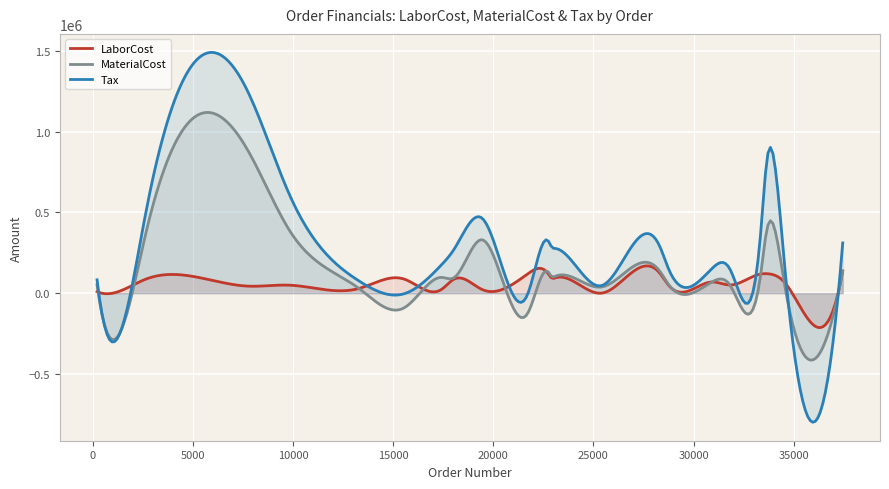

What is the lowest value of the LaborCost series?

-213427.8